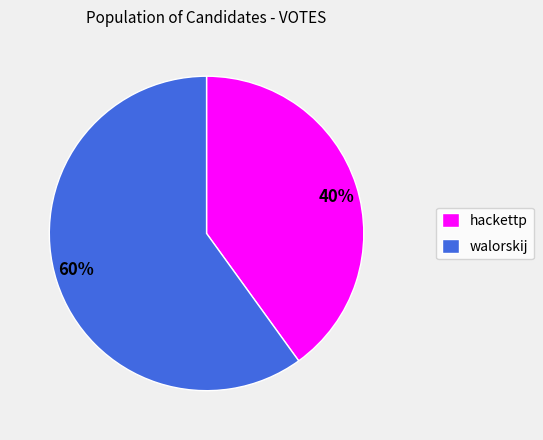

What percentage is the hackettp slice, to the nearest percent?

40%